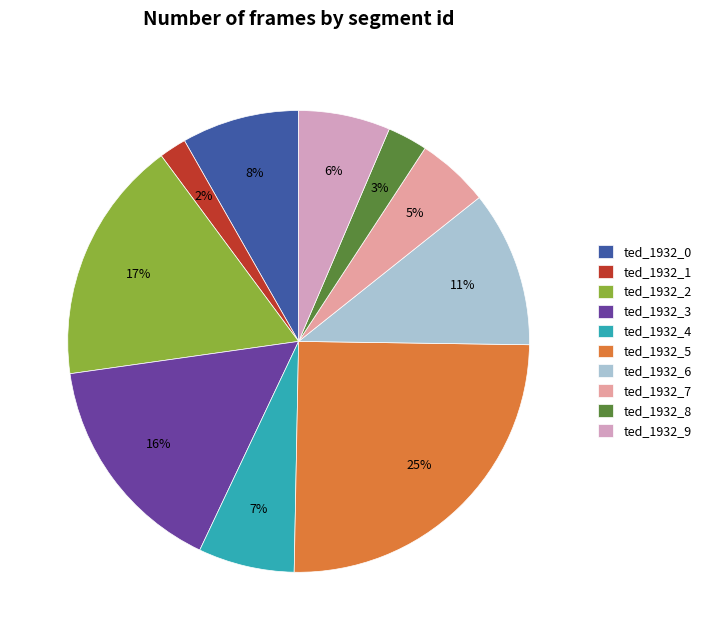

What is the ratio of the value at ted_1932_7 to the value at ted_1932_5?

0.2